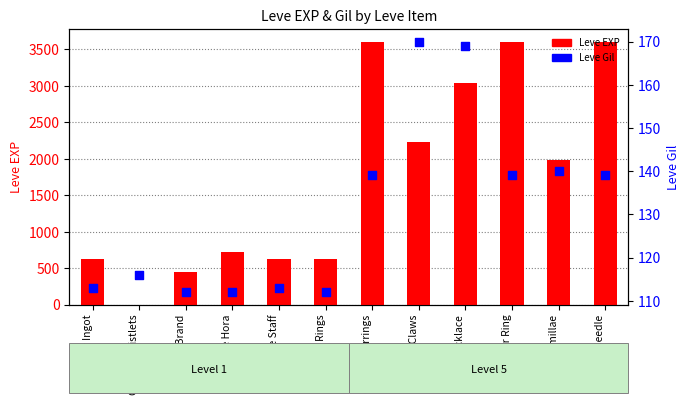

Which series reaches the maximum Y coordinate?

Leve EXP